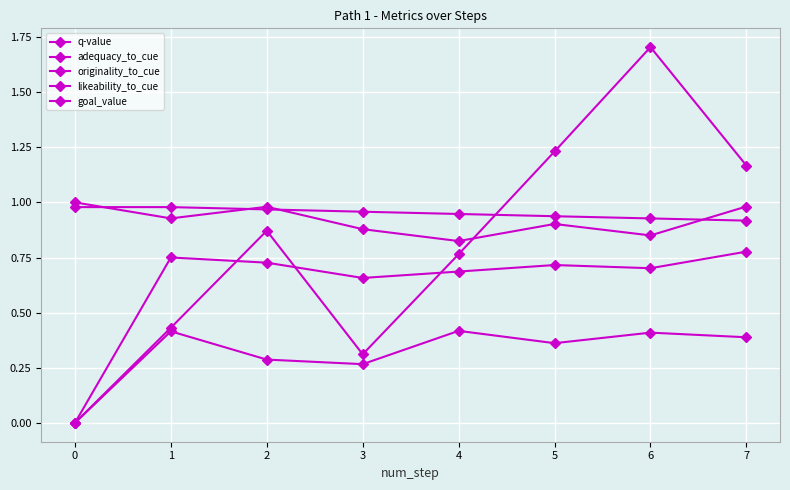

At which category does originality_to_cue reach its first local valley?

3